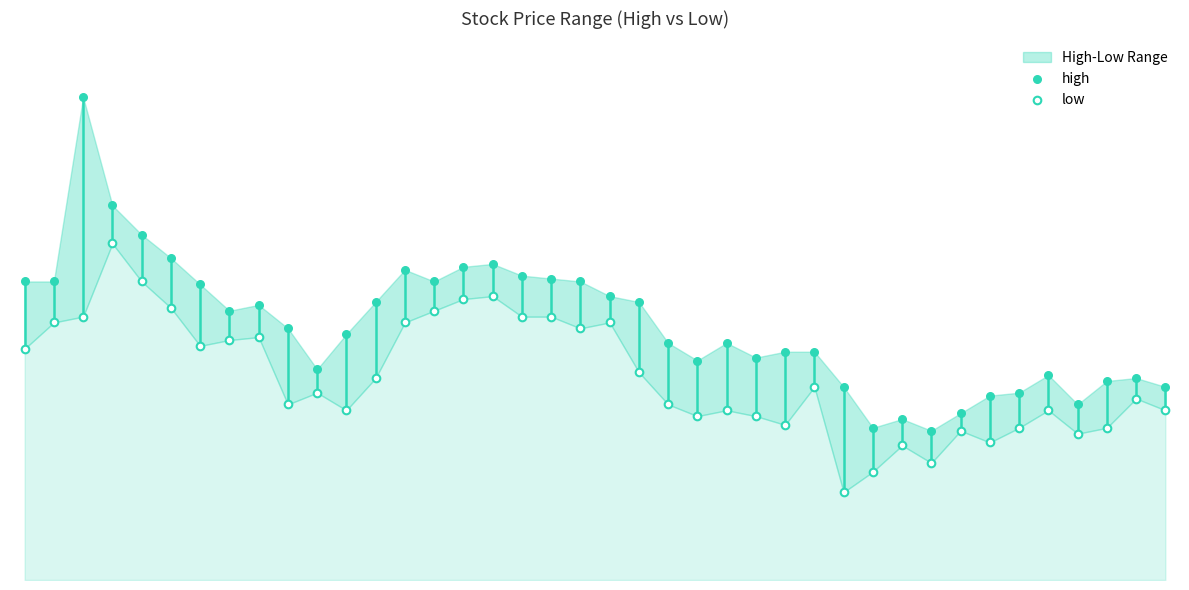

Which series has the largest Y range (max minus min)?

high